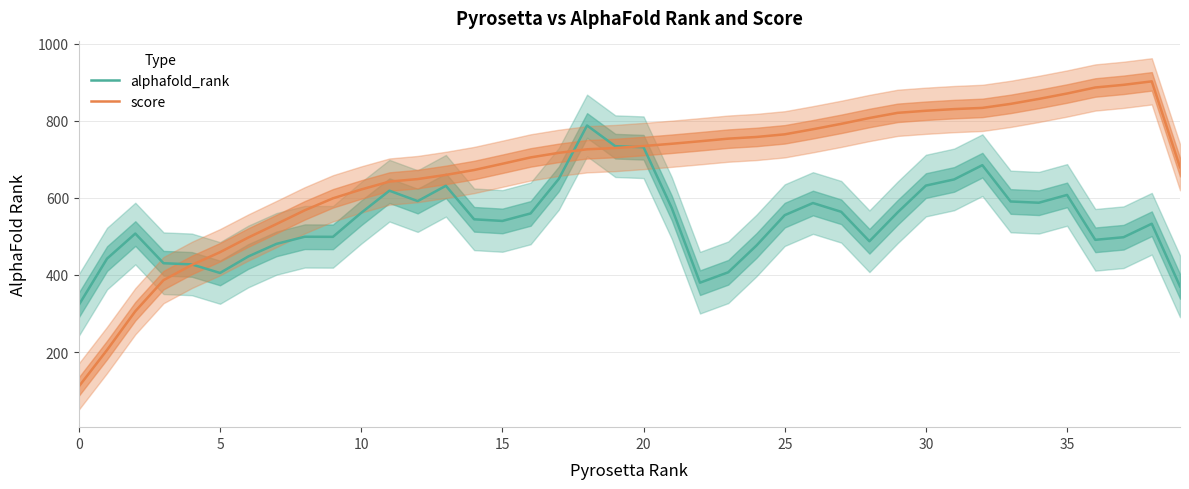

What is the spread (max minus min) of values at 39?

309.3